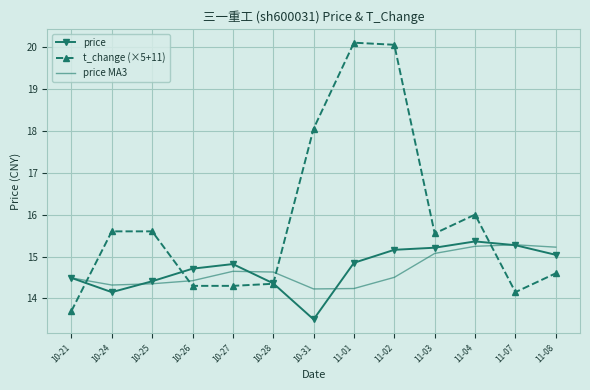

What position from the right is 11-01?

6